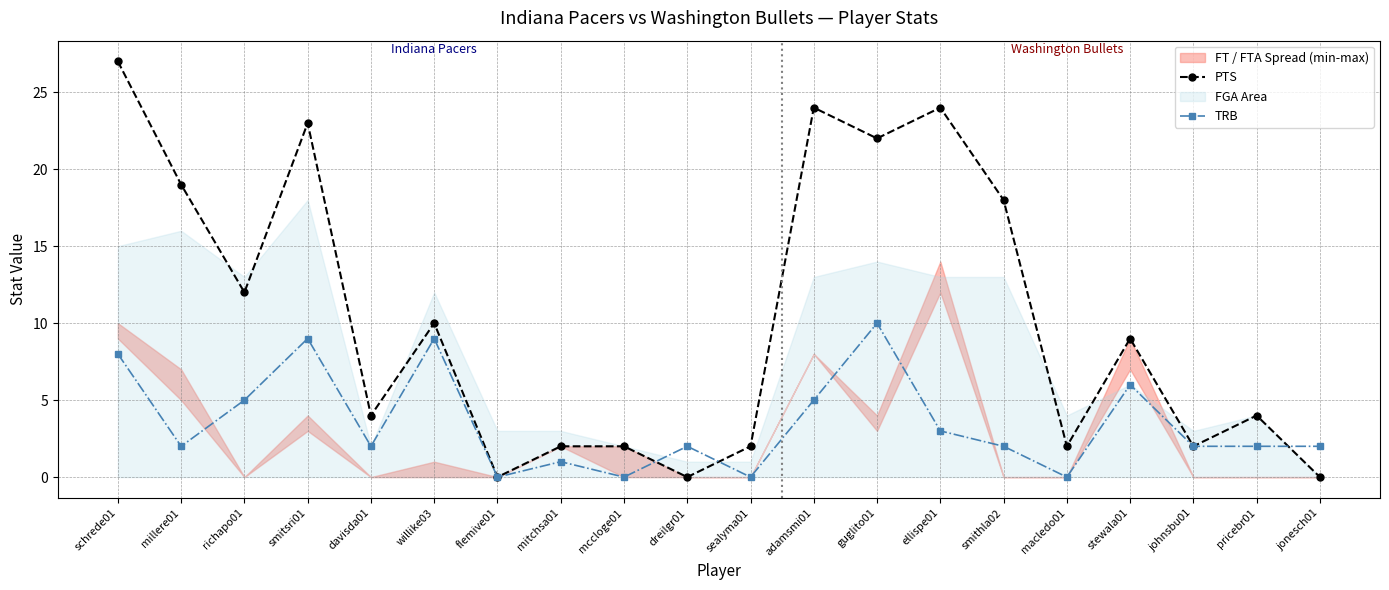

The TRB series shows 9 at willike03. True or false?

True